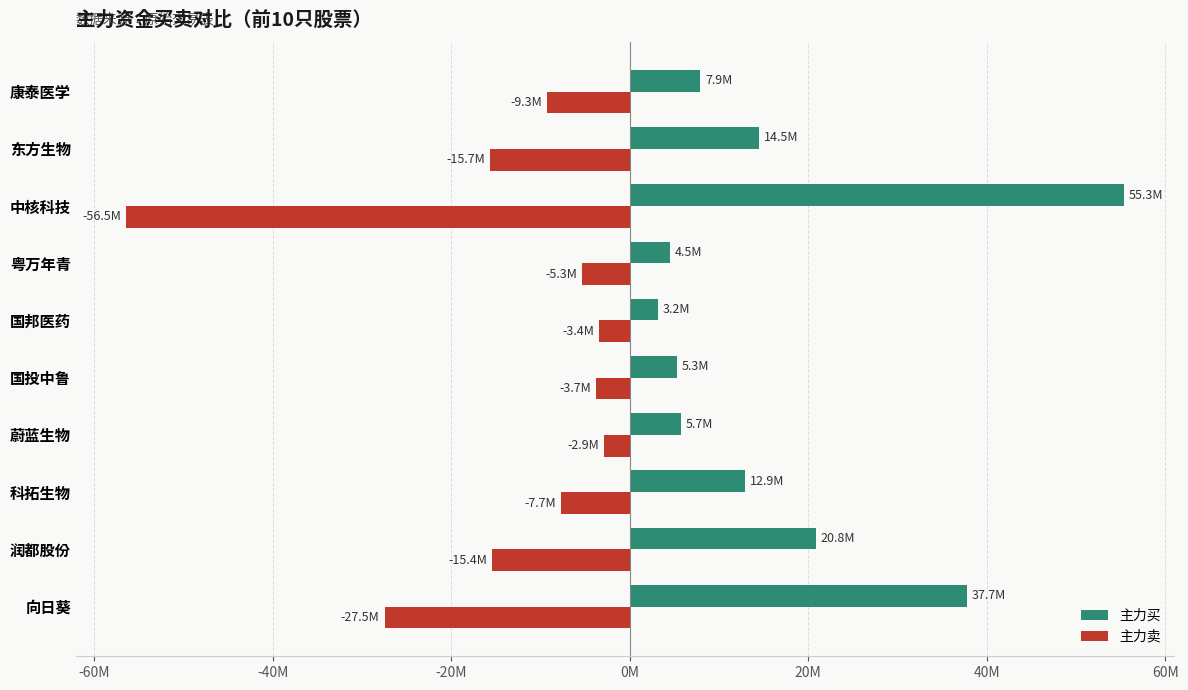

What are all the series names shown in the legend?

主力买, 主力卖